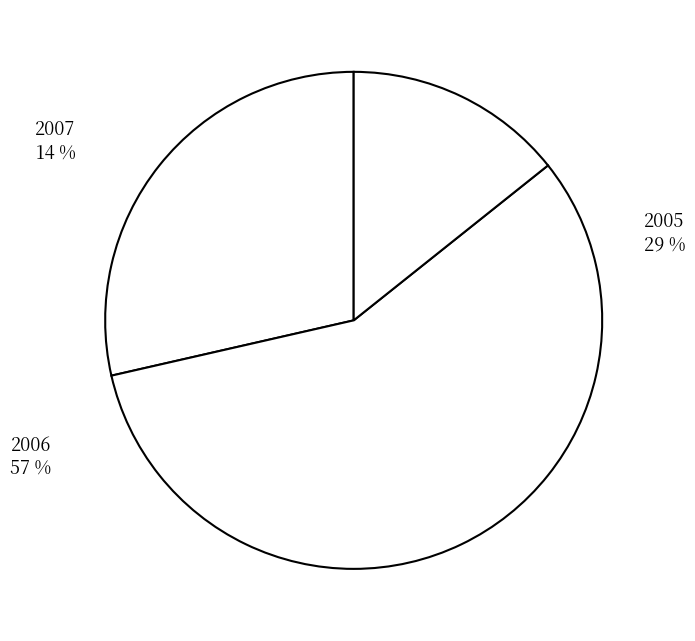

The 2007 slice represents 25% of the pie. True or false?

False